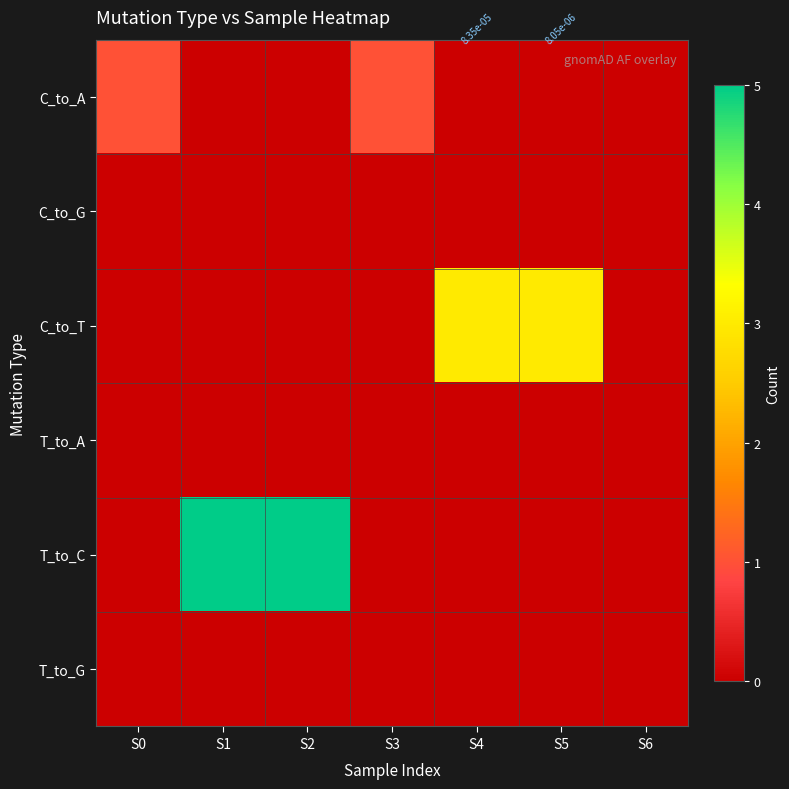

True or false: T_to_A has a value of 0 at S3.

True